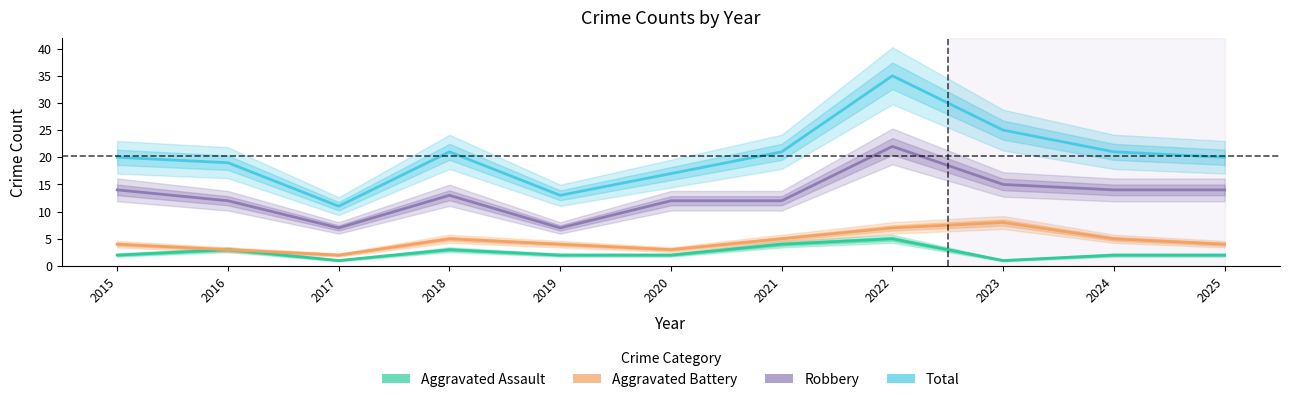

At which category is the sum across all series the highest?

2022